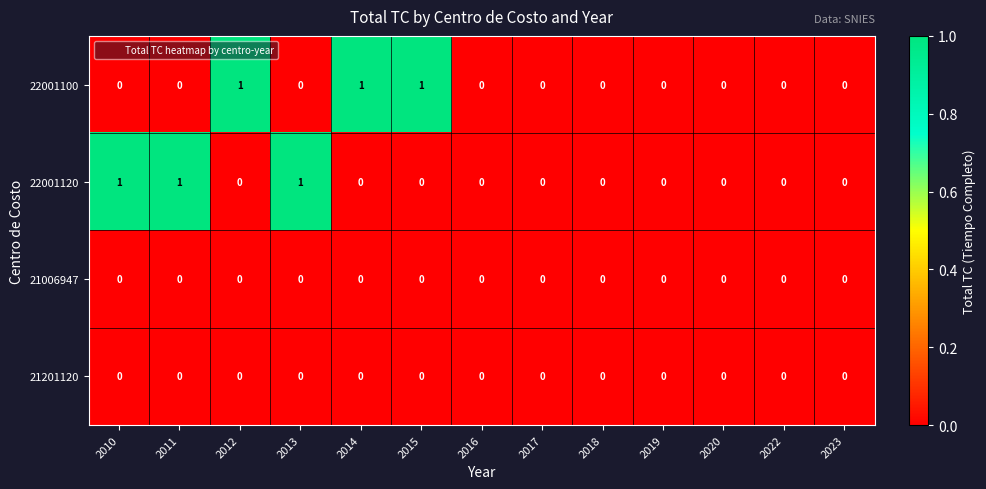

The value of 22001120 at 2011 is 2. True or false?

False